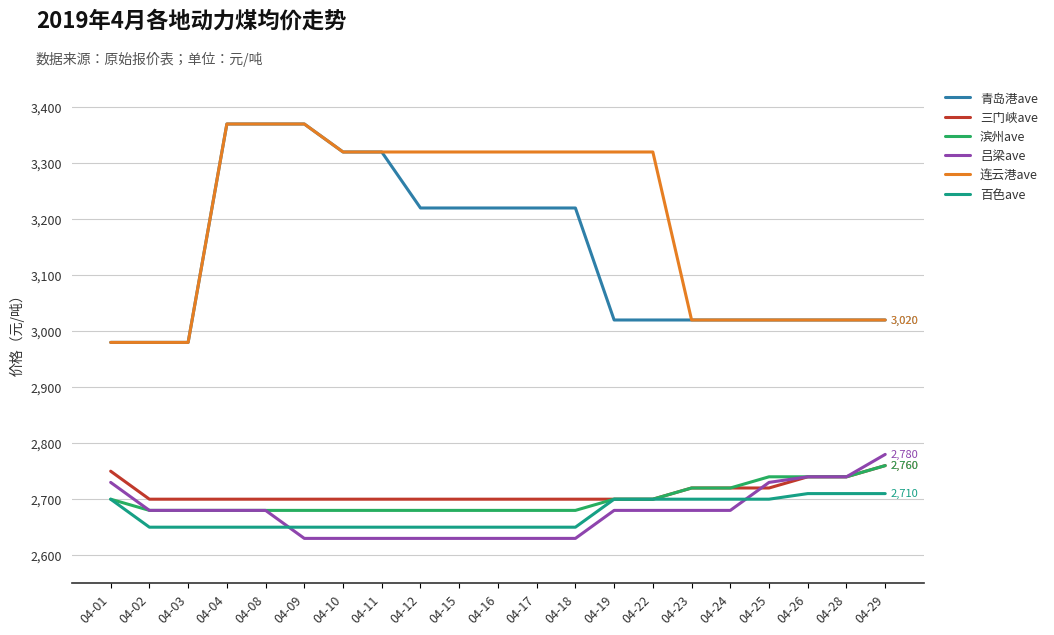

What is the greatest value displayed?

3370